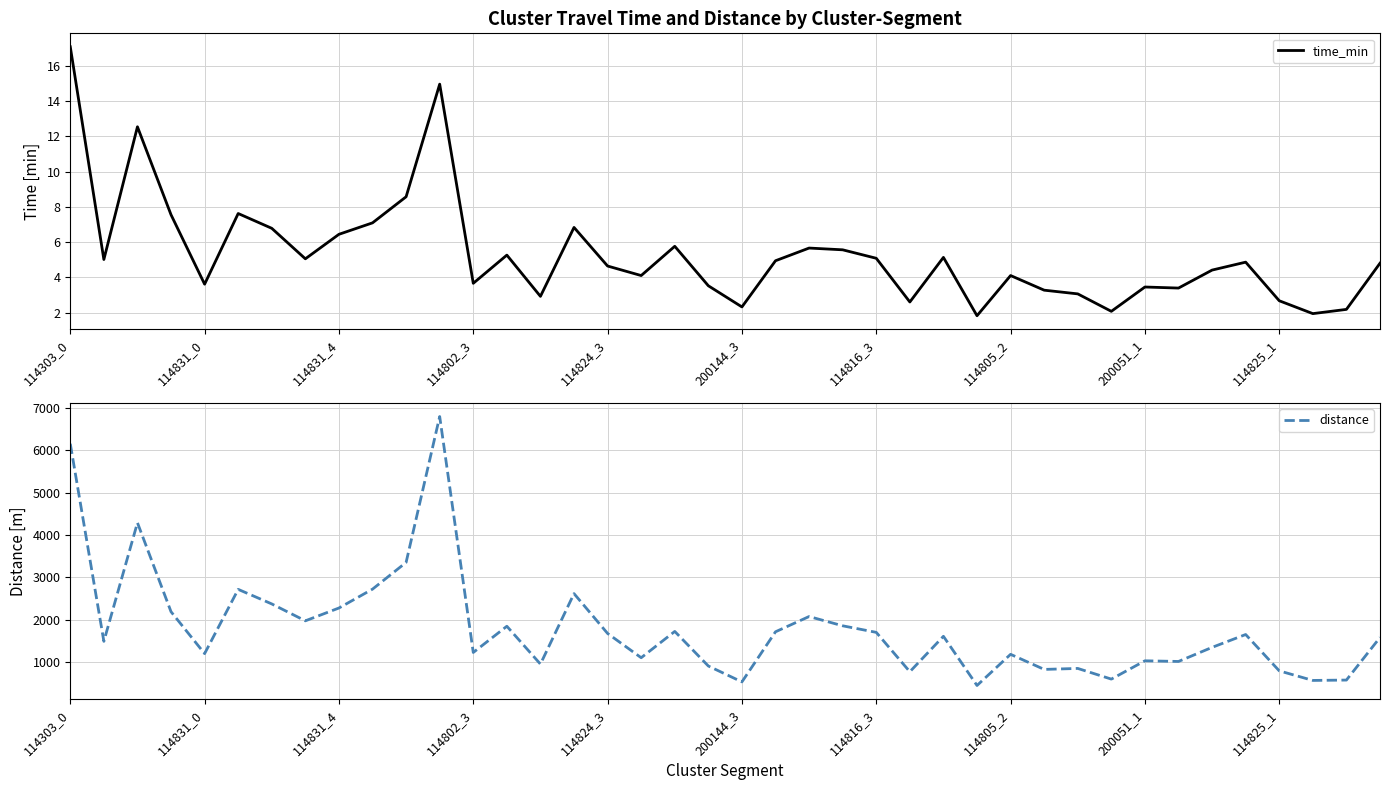

The value of time_min at 200051_1 is 1.6. True or false?

False